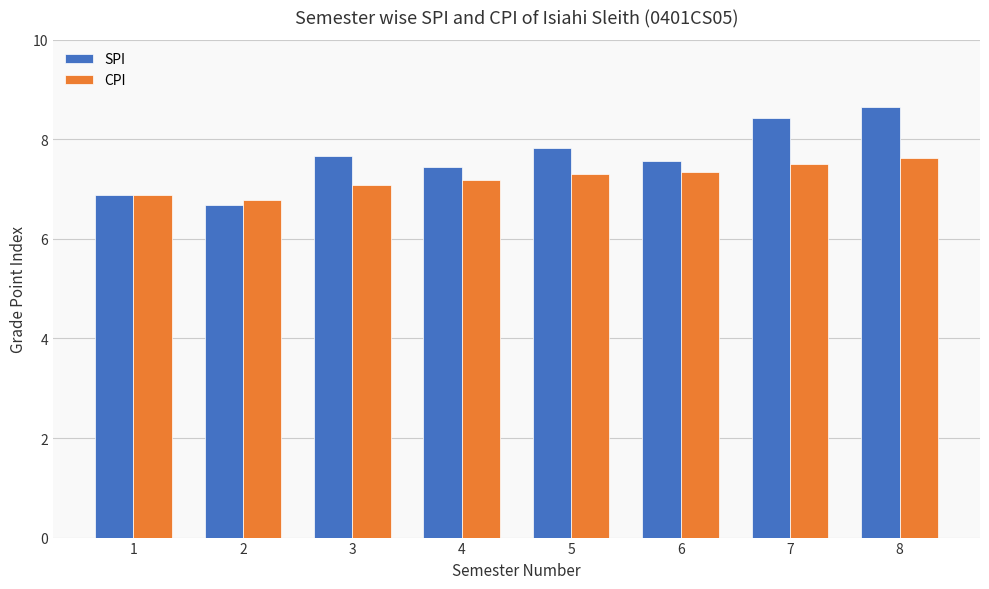

At which label is SPI closest to 7?

1